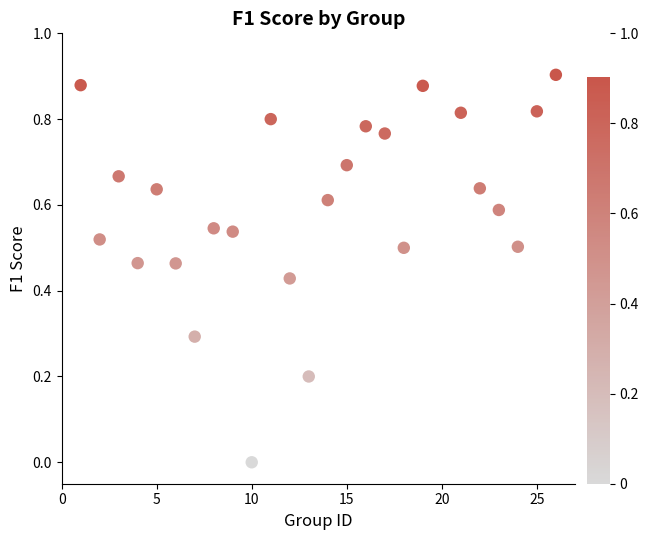

What is the range of X values (max minus min)?

25.0